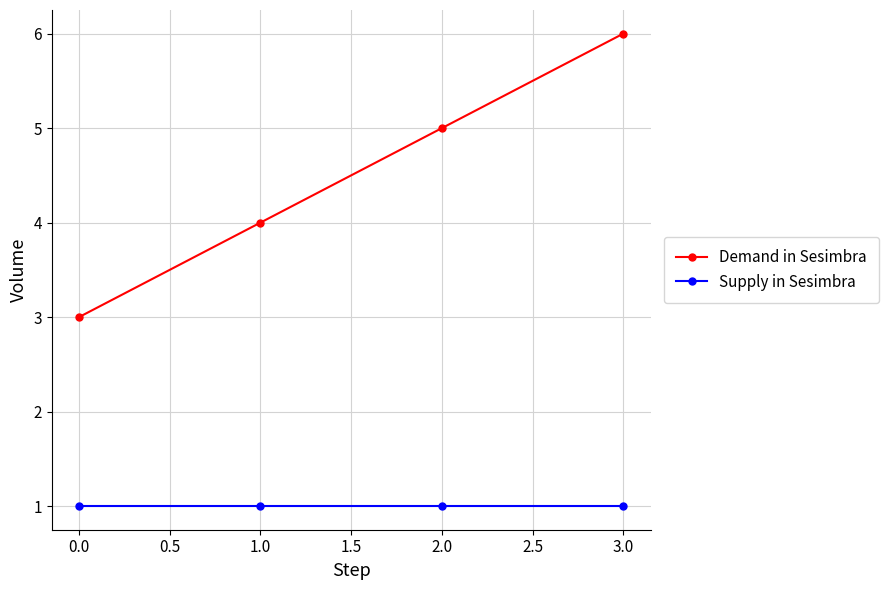

Is the value of Supply in Sesimbra at 0.0 greater than the value of Demand in Sesimbra at 1.0?

No